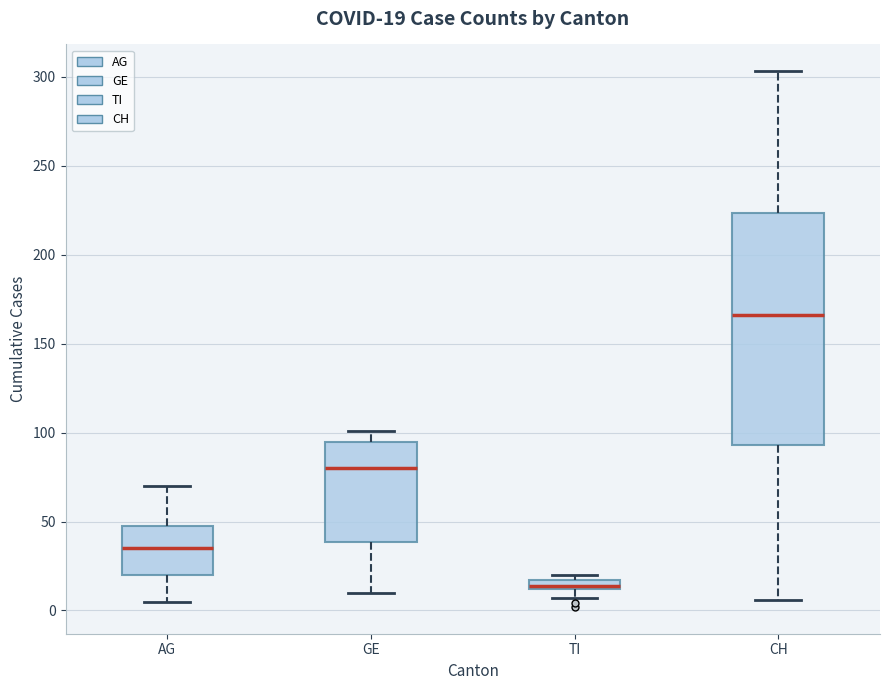

Comparing the boxes themselves (not the whiskers), which one is the tallest?

CH